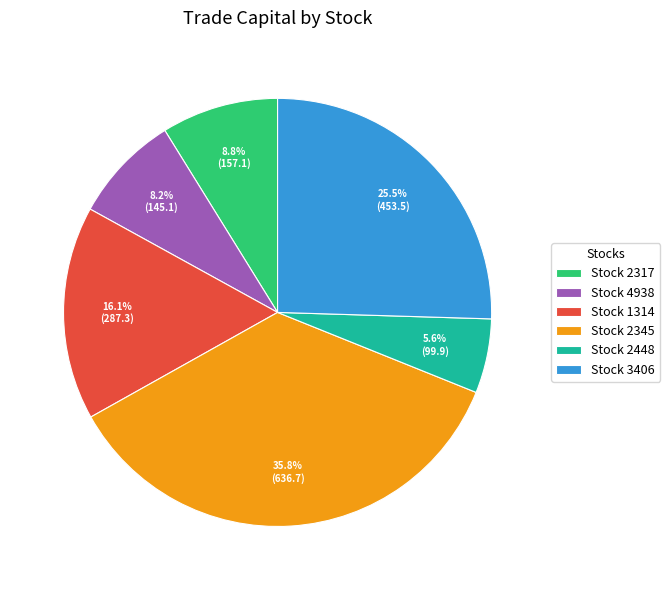

Rank the categories by value from lowest to highest.

Stock 2448, Stock 4938, Stock 2317, Stock 1314, Stock 3406, Stock 2345